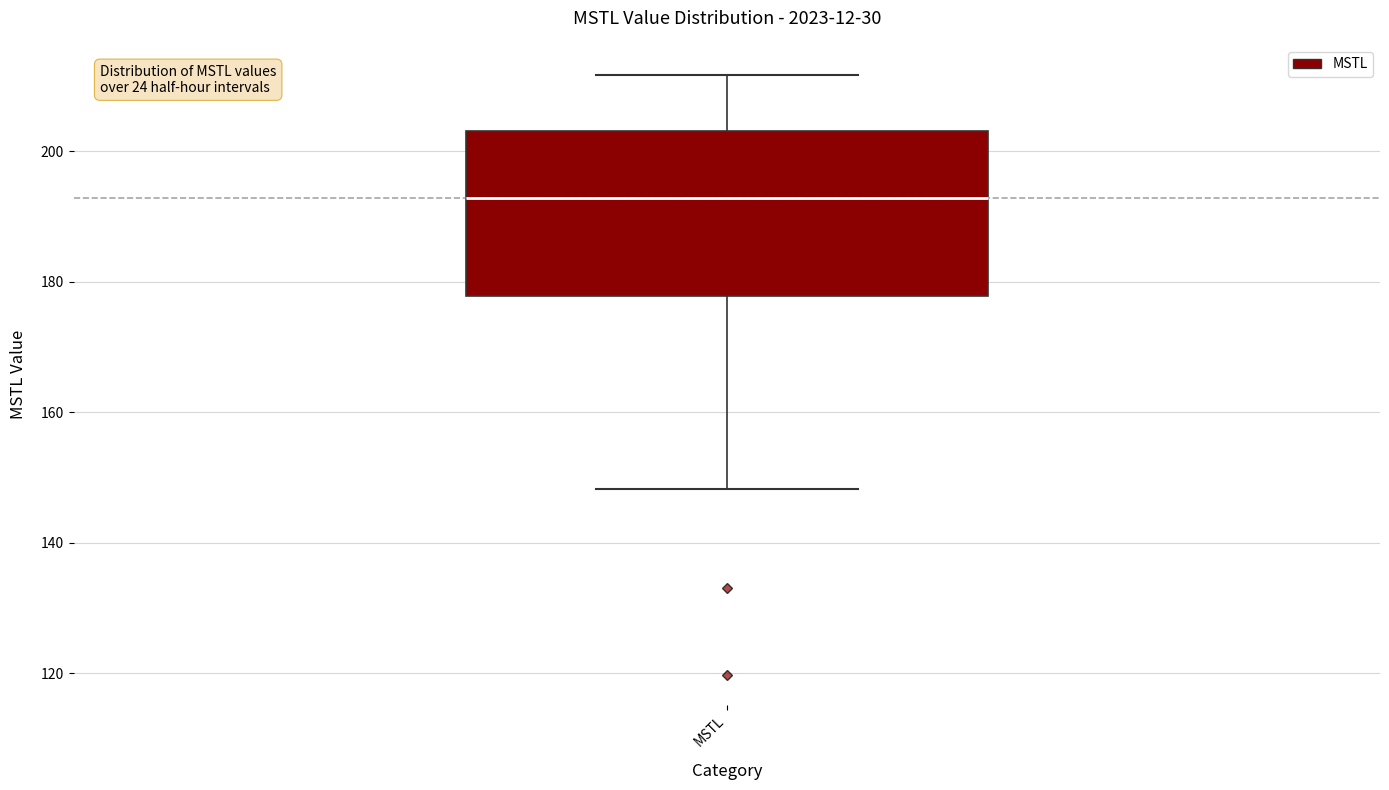

Read this box plot against the y-axis: the position of the median line, the range covered by the box, and the ends of both whiskers. The values are not printed on the chart, so give them approximately, as read against the axis.

median 192, box 178 to 204, whiskers 148 to 212